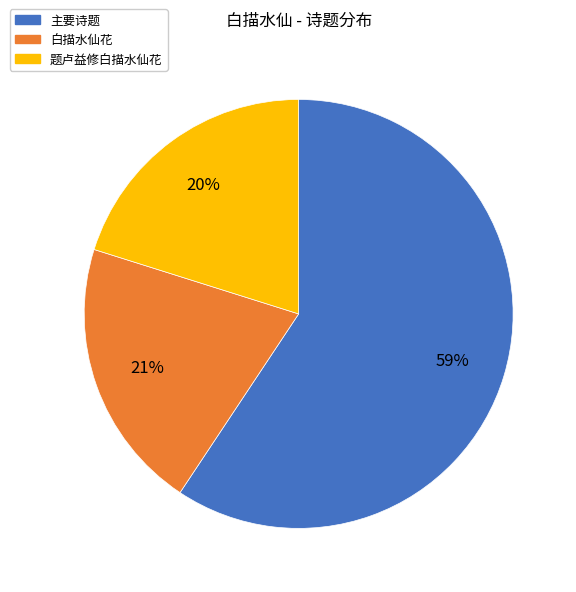

Combined, do 白描水仙花 and 主要诗题 account for over 50%?

Yes